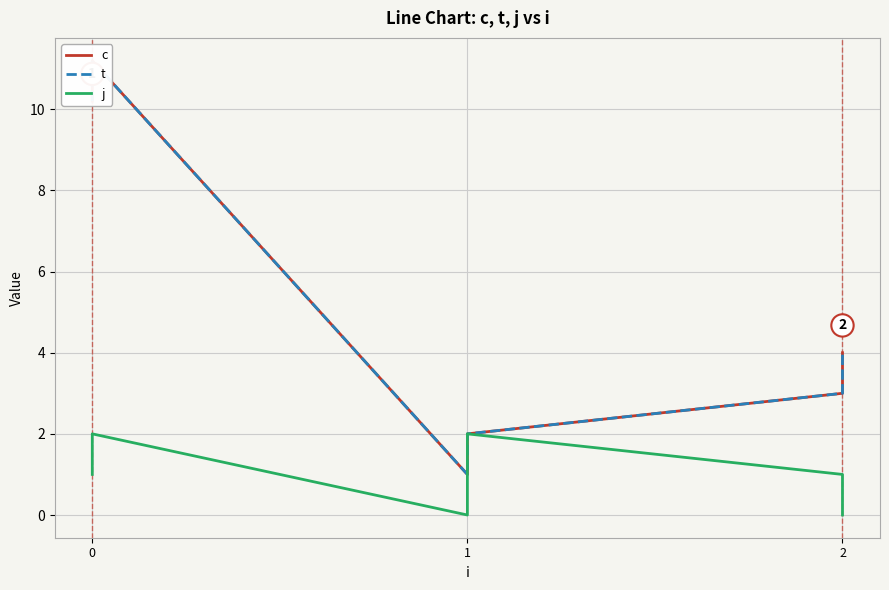

Does the chart display data point markers on the line(s)?

No